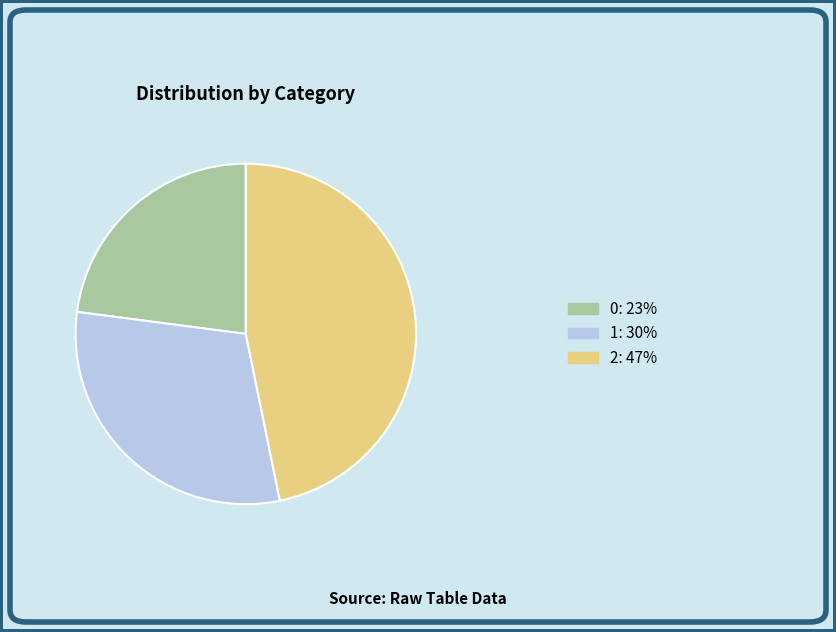

Approximately how many times larger is the value at 0: 23% compared to 2: 47%?

0.5